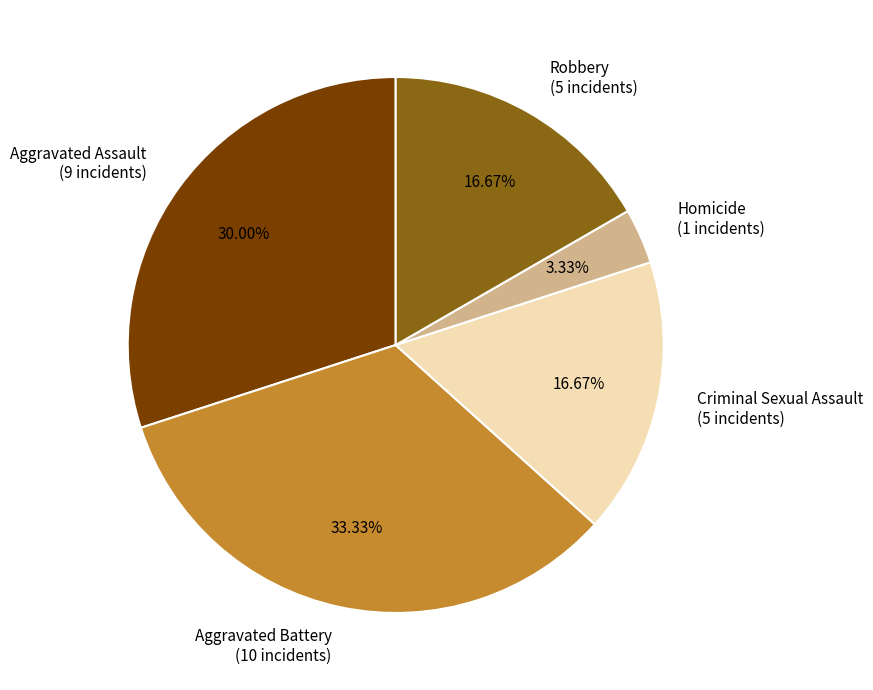

Between Robbery and Homicide, which is larger?

Robbery